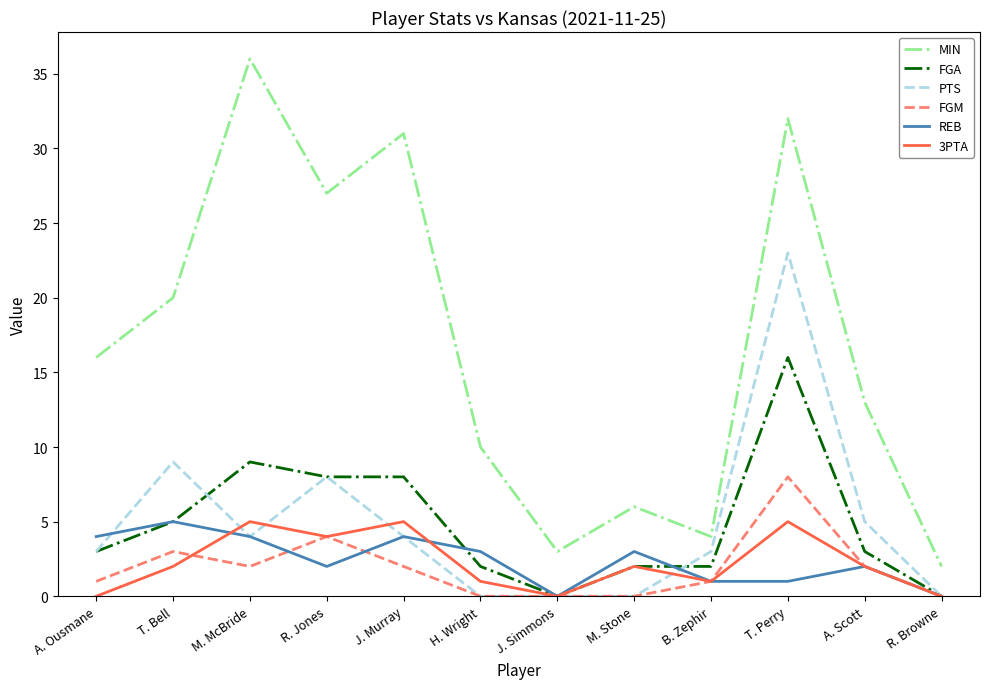

True or false: 3PTA and MIN cross at least once.

False